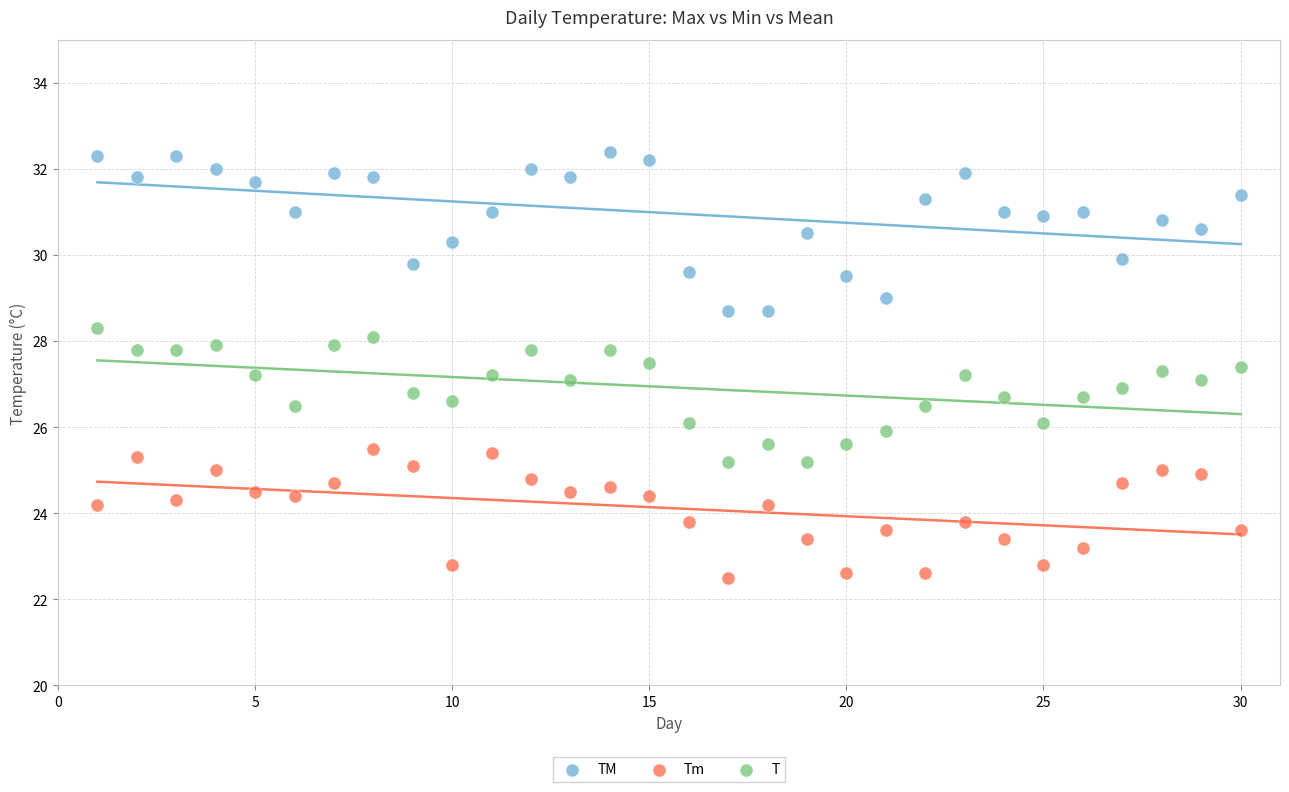

What are all the series names shown in the legend?

TM, Tm, T